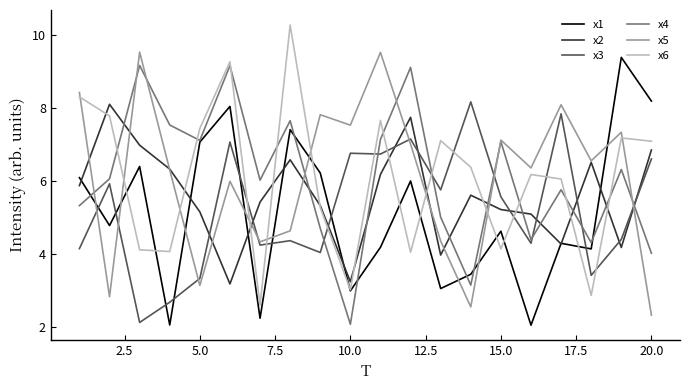

True or false: x6 and x5 cross at least once.

True